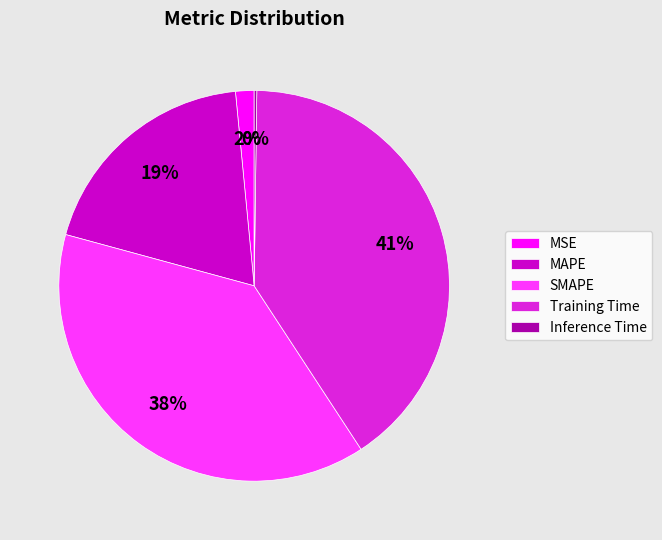

Between MAPE and MSE, which is larger?

MAPE